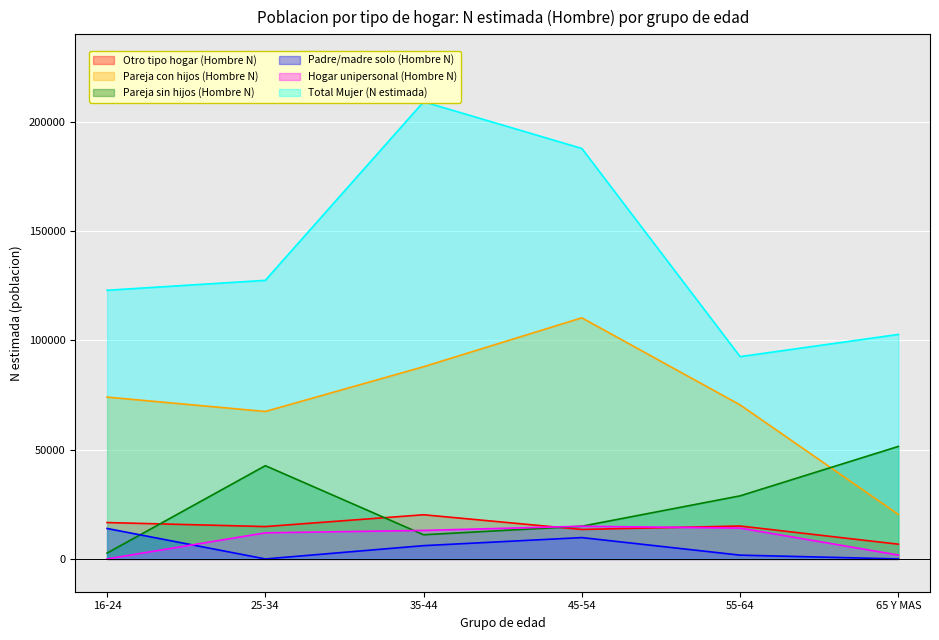

In Padre/madre solo (Hombre N), how many points are lower than both neighbors (excluding endpoints)?

1